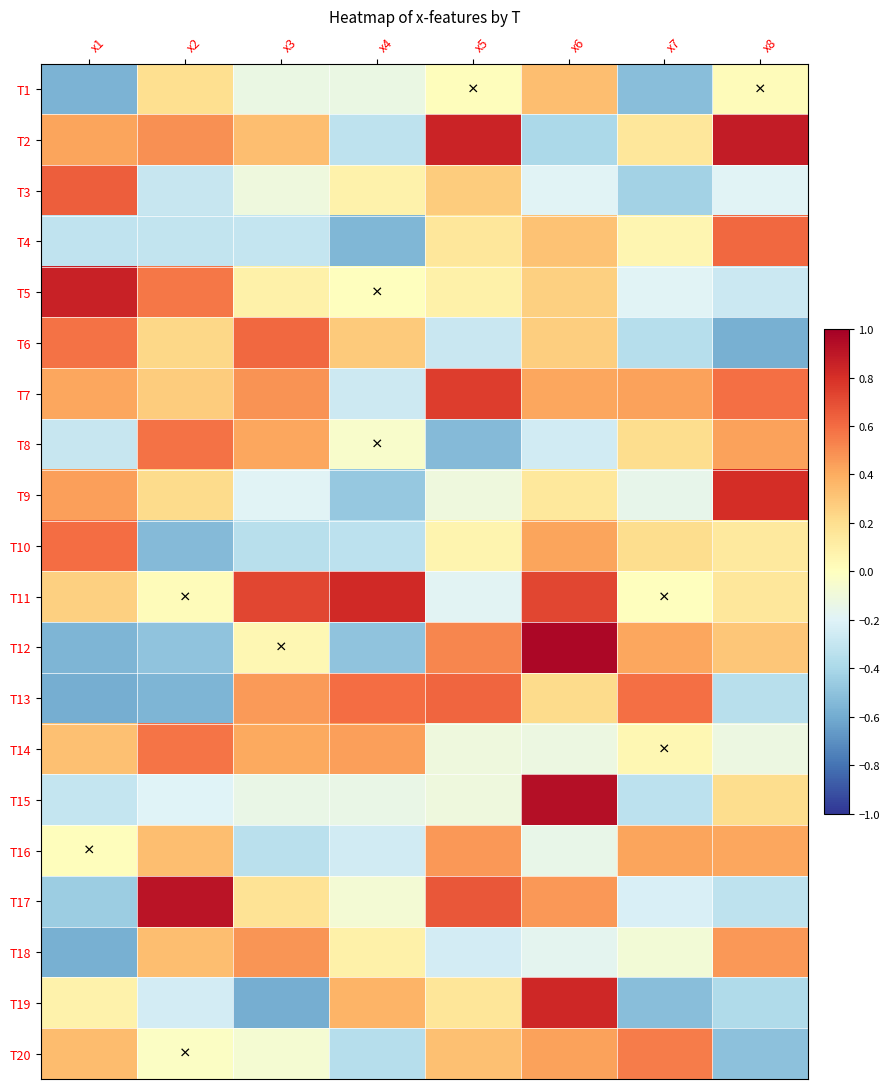

Reading right to left, list all the values displayed in this chart.

T1: x8=0.0	x7=-0.5	x6=0.3	x5=0.0	x4=-0.1	x3=-0.1	x2=0.2	x1=-0.6
T2: x8=0.9	x7=0.2	x6=-0.4	x5=0.8	x4=-0.3	x3=0.3	x2=0.5	x1=0.4
T3: x8=-0.2	x7=-0.4	x6=-0.2	x5=0.3	x4=0.1	x3=-0.1	x2=-0.3	x1=0.6
T4: x8=0.6	x7=0.1	x6=0.3	x5=0.2	x4=-0.6	x3=-0.3	x2=-0.3	x1=-0.3
T5: x8=-0.3	x7=-0.2	x6=0.3	x5=0.1	x4=0.0	x3=0.1	x2=0.6	x1=0.9
T6: x8=-0.6	x7=-0.4	x6=0.3	x5=-0.3	x4=0.3	x3=0.6	x2=0.2	x1=0.6
T7: x8=0.6	x7=0.4	x6=0.4	x5=0.8	x4=-0.3	x3=0.5	x2=0.3	x1=0.4
T8: x8=0.4	x7=0.2	x6=-0.3	x5=-0.5	x4=-0.0	x3=0.4	x2=0.6	x1=-0.3
T9: x8=0.8	x7=-0.2	x6=0.1	x5=-0.1	x4=-0.5	x3=-0.2	x2=0.2	x1=0.4
T10: x8=0.1	x7=0.2	x6=0.4	x5=0.1	x4=-0.3	x3=-0.4	x2=-0.5	x1=0.6
T11: x8=0.2	x7=0.0	x6=0.7	x5=-0.2	x4=0.8	x3=0.7	x2=0.0	x1=0.3
T12: x8=0.3	x7=0.4	x6=1.0	x5=0.5	x4=-0.5	x3=0.0	x2=-0.5	x1=-0.6
T13: x8=-0.3	x7=0.6	x6=0.2	x5=0.6	x4=0.6	x3=0.5	x2=-0.6	x1=-0.6
T14: x8=-0.1	x7=0.0	x6=-0.1	x5=-0.1	x4=0.4	x3=0.4	x2=0.6	x1=0.3
T15: x8=0.2	x7=-0.3	x6=0.9	x5=-0.1	x4=-0.1	x3=-0.1	x2=-0.2	x1=-0.3
T16: x8=0.4	x7=0.4	x6=-0.1	x5=0.5	x4=-0.3	x3=-0.3	x2=0.3	x1=0.0
T17: x8=-0.3	x7=-0.2	x6=0.5	x5=0.7	x4=-0.1	x3=0.2	x2=0.9	x1=-0.4
T18: x8=0.5	x7=-0.1	x6=-0.2	x5=-0.2	x4=0.1	x3=0.5	x2=0.3	x1=-0.6
T19: x8=-0.4	x7=-0.5	x6=0.8	x5=0.2	x4=0.4	x3=-0.6	x2=-0.2	x1=0.1
T20: x8=-0.5	x7=0.5	x6=0.4	x5=0.3	x4=-0.4	x3=-0.1	x2=-0.0	x1=0.3